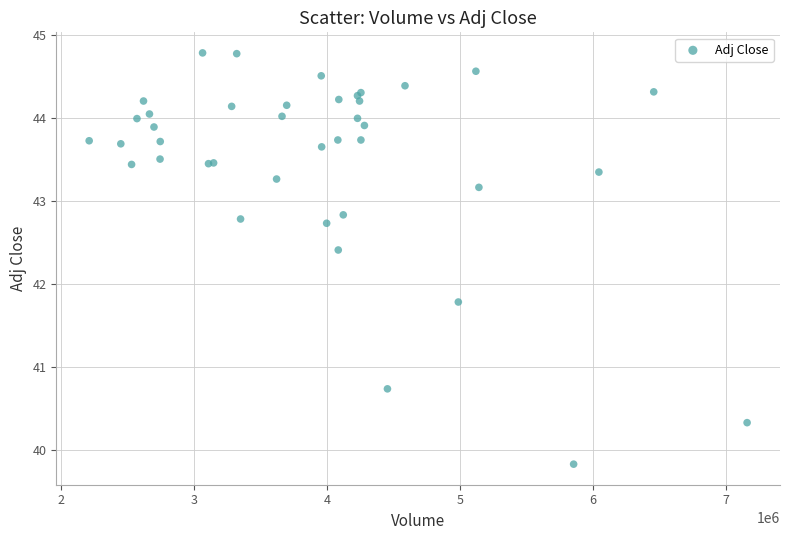

What Y value in the scatter plot is closest to 42?

41.8